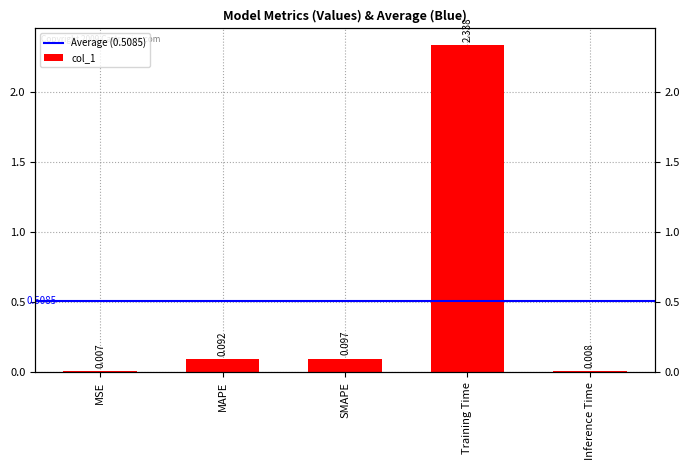

How many distinct data groups are displayed?

1